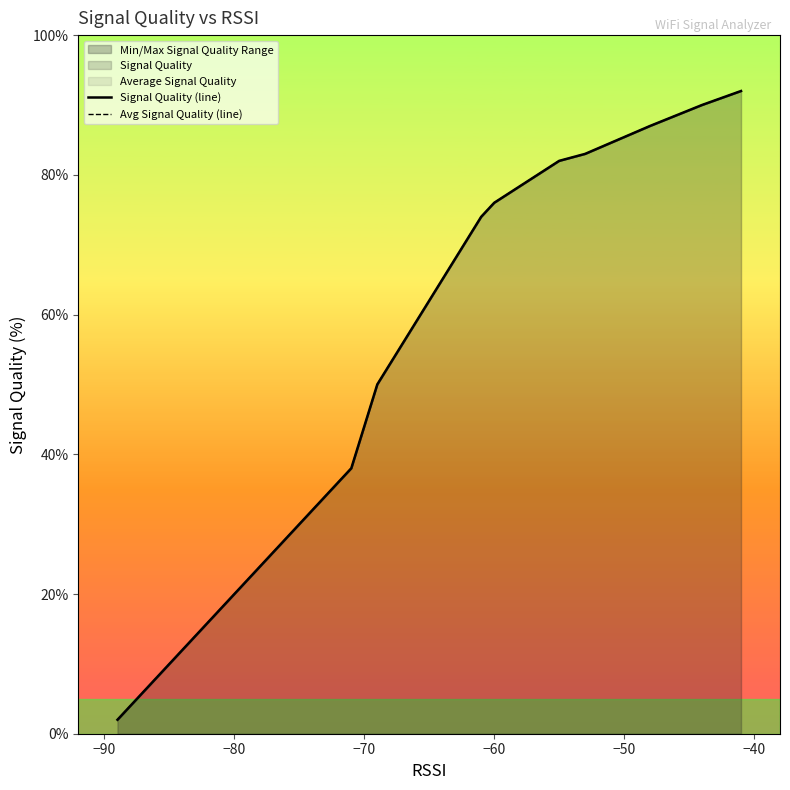

Is the value of Avg Signal Quality (line) at 11 greater than the value of Signal Quality (line) at 9?

Yes